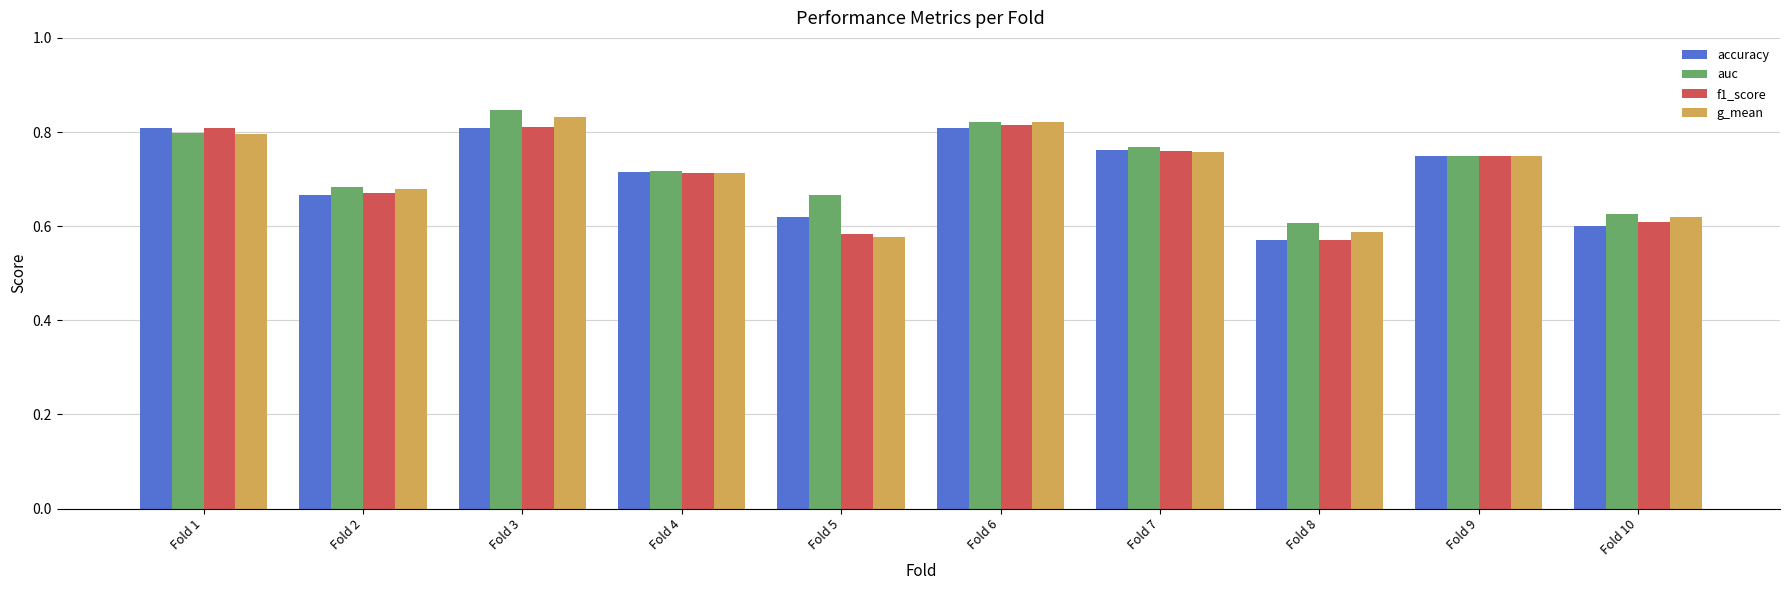

Is it true that f1_score equals 0.5 at Fold 7?

False